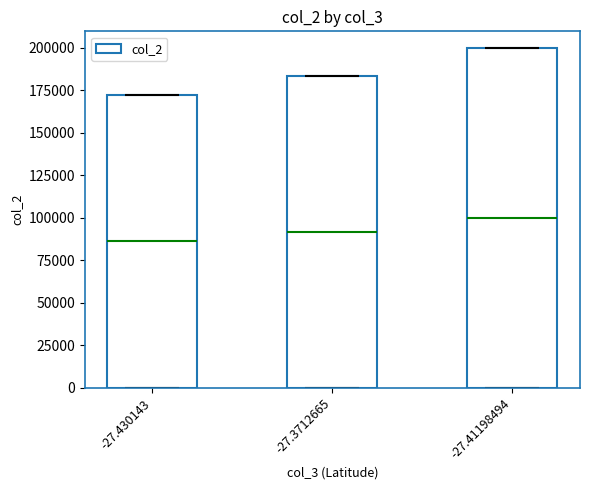

Which has a higher value, -27.430143 or -27.41198494?

-27.41198494